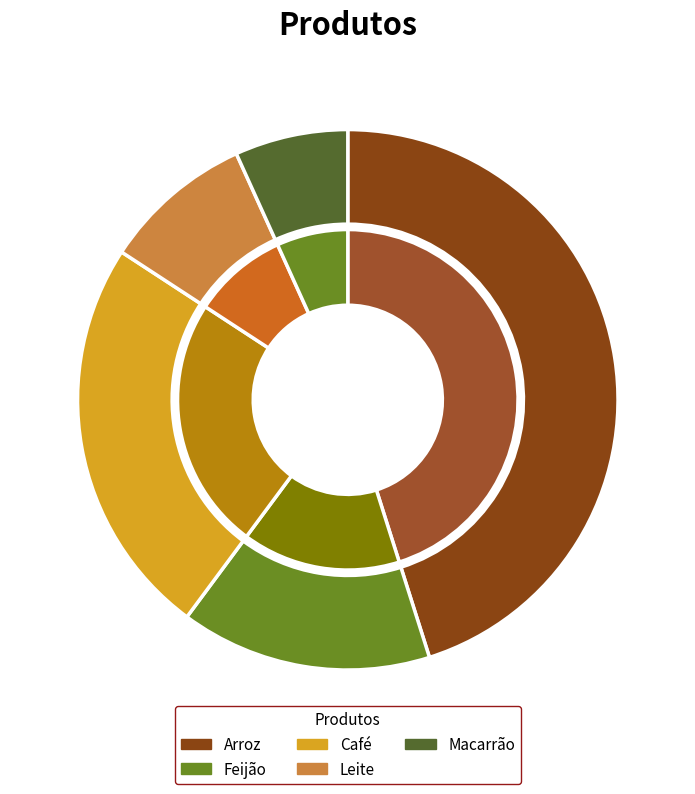

What percentage is NOT represented by Feijão?

85.0%